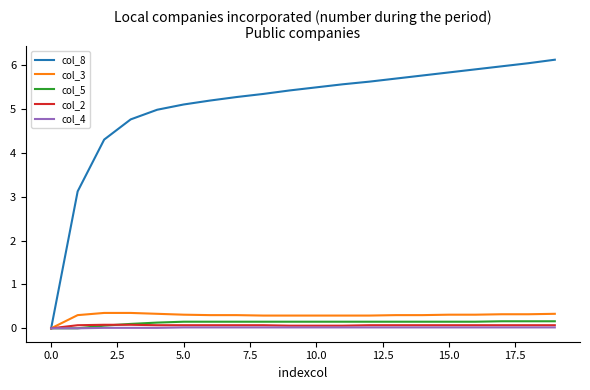

Which series has the largest total across all categories?

col_8